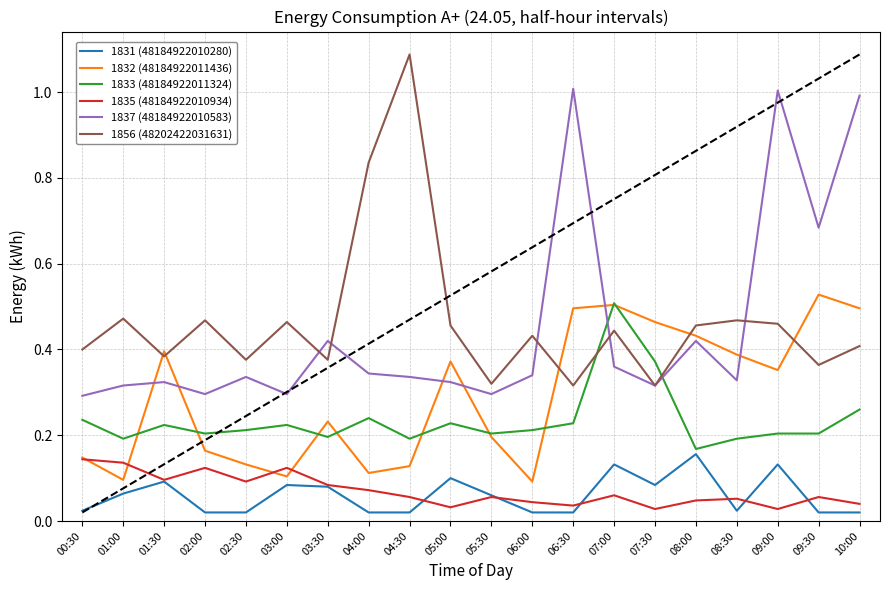

True or false: 1833 (48184922011324) has more than 1 interior local peaks.

True